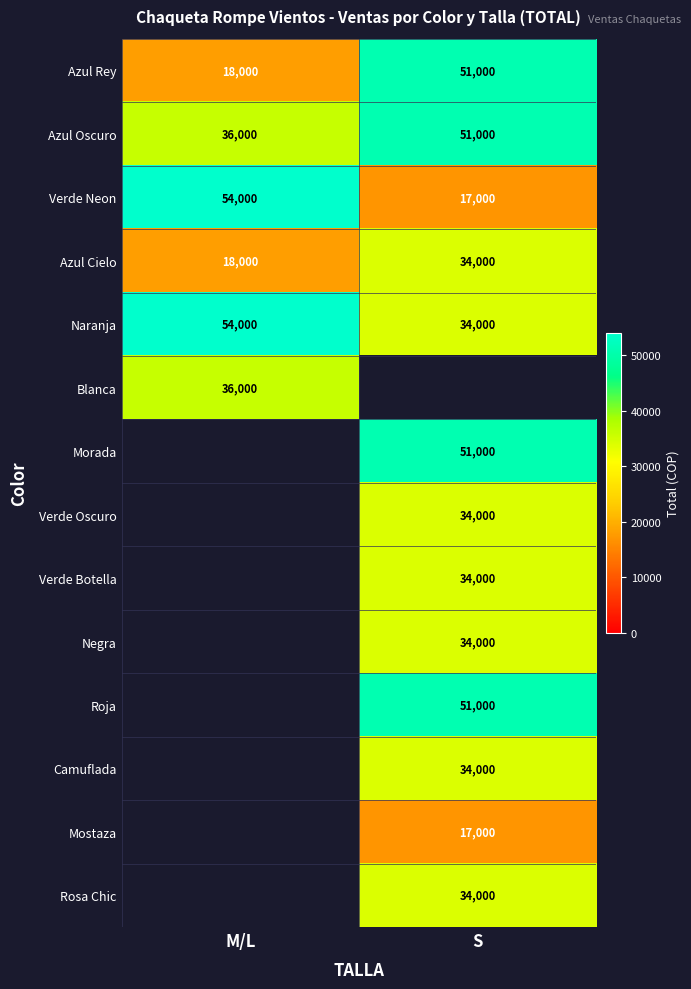

True or false: Morada has a value of 51000 at S.

True